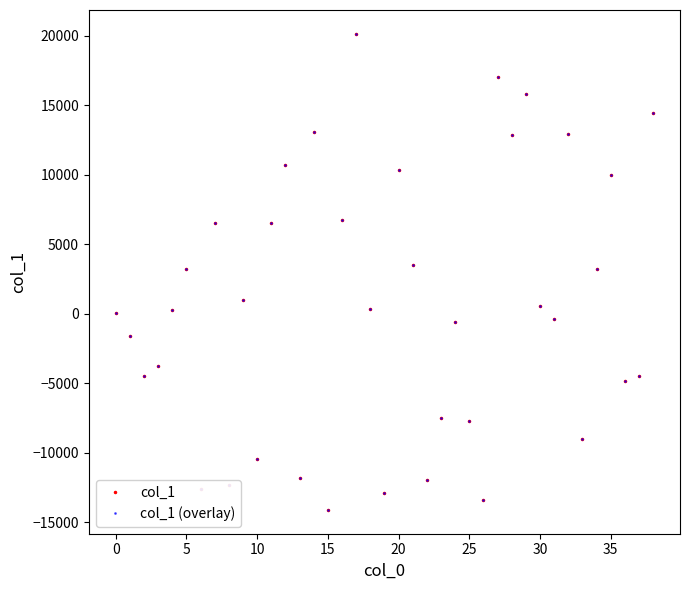

Does the chart have visible grid lines?

No